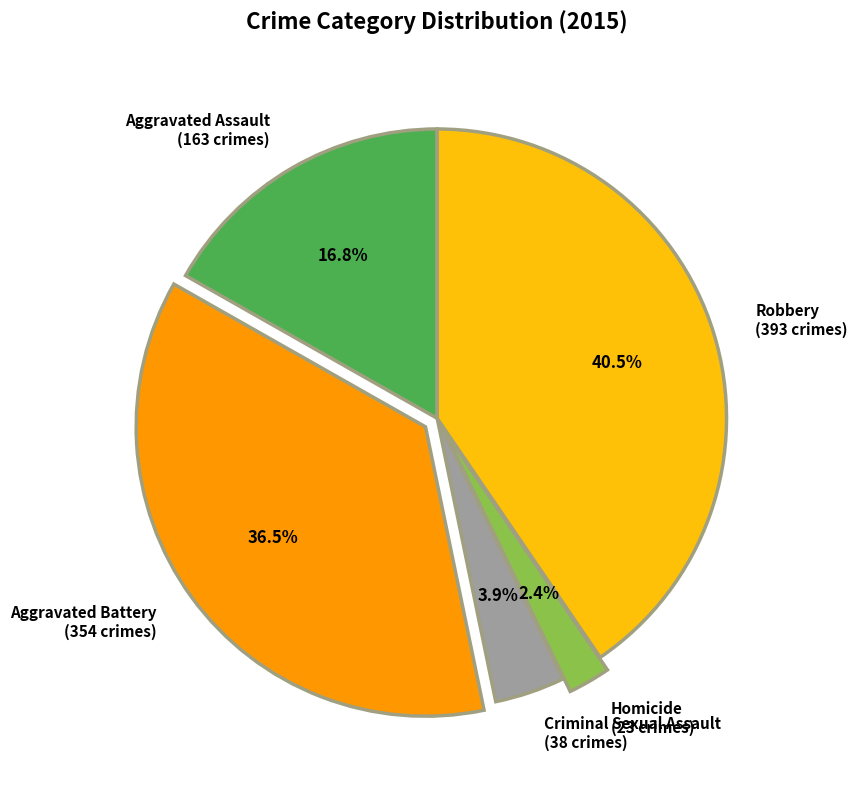

To the nearest percent, what percentage of the pie is Homicide?

2%